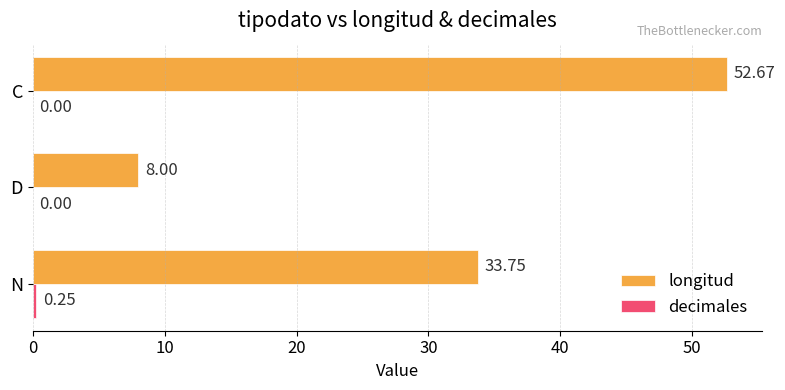

What is the total value across all series at D?

8.0